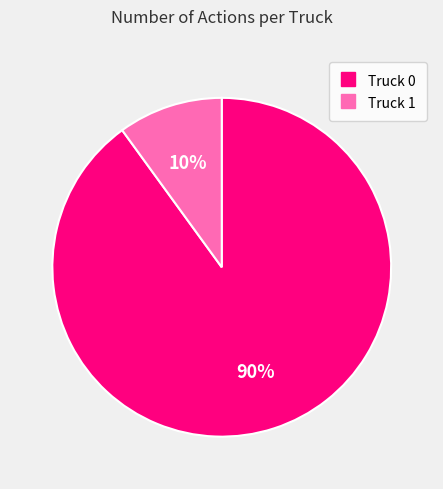

Which category has the biggest portion of the pie?

Truck 0